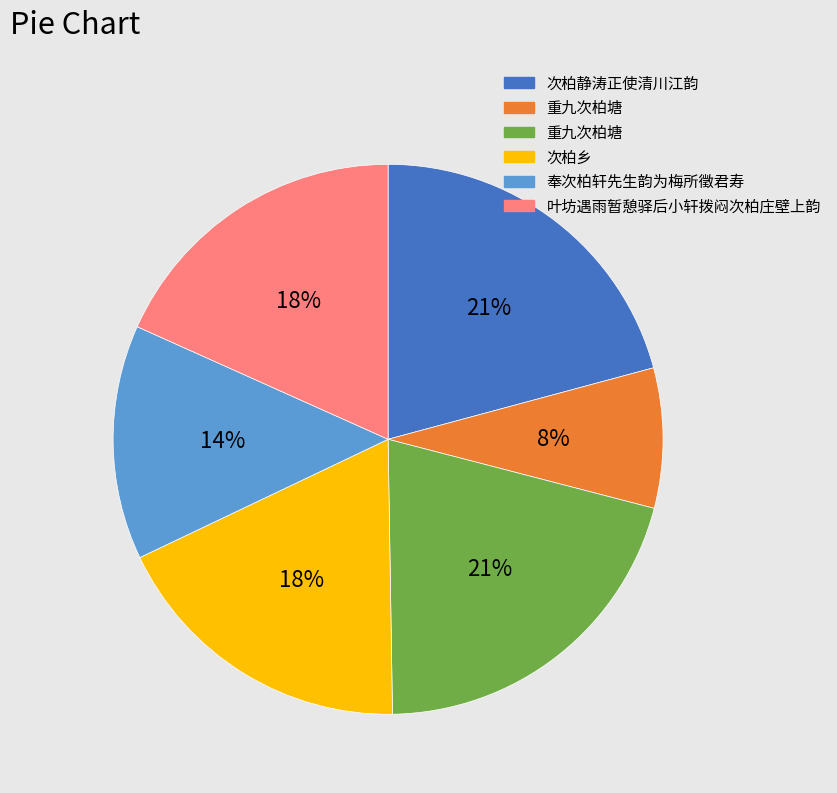

How many slices are in this pie chart?

6